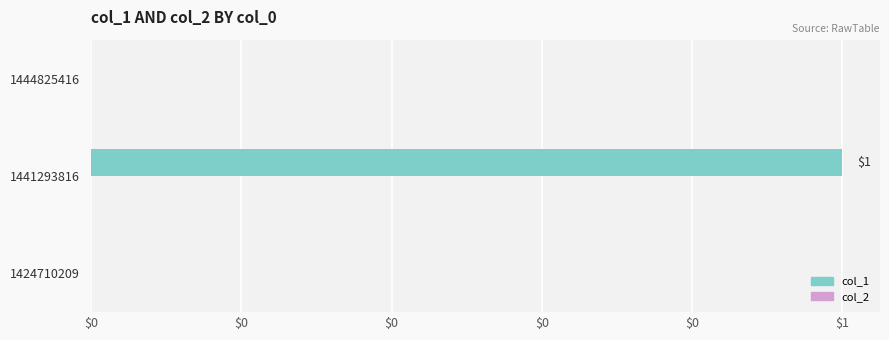

Are the bars horizontal?

Yes